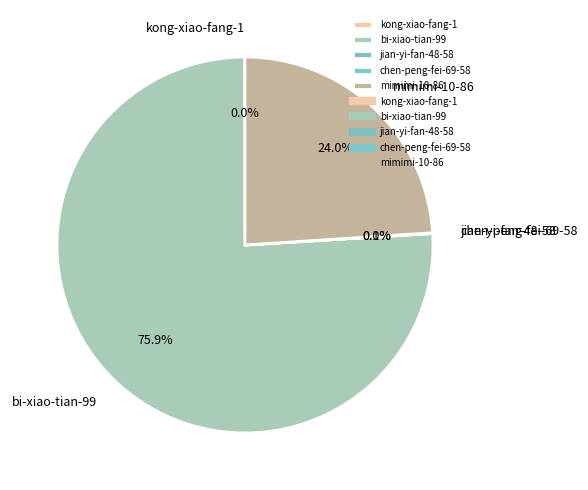

Which category accounts for the majority?

bi-xiao-tian-99